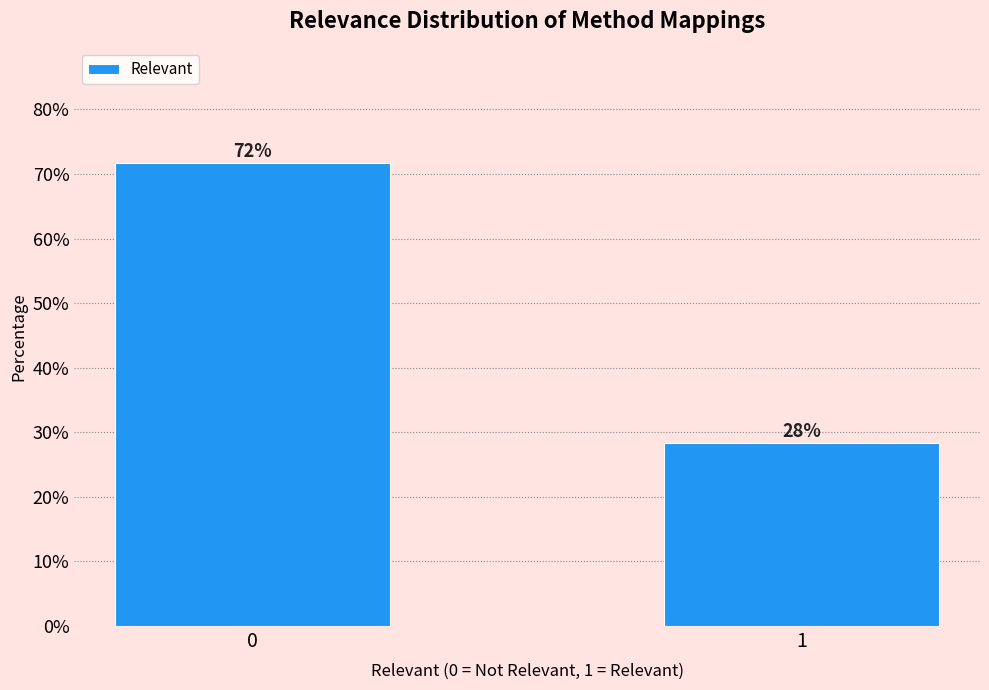

What is the maximum value shown in the chart?

71.7